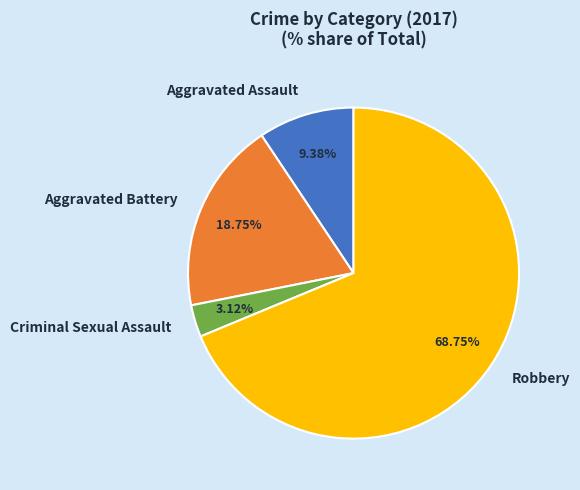

To the nearest percent, what is the combined percentage of Robbery and Criminal Sexual Assault?

72%